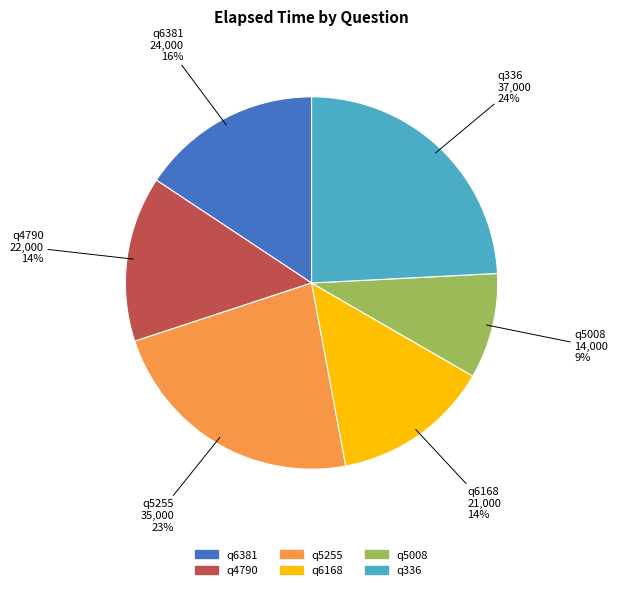

To the nearest percent, what is the difference between the q336 and q4790 slice percentages?

10%